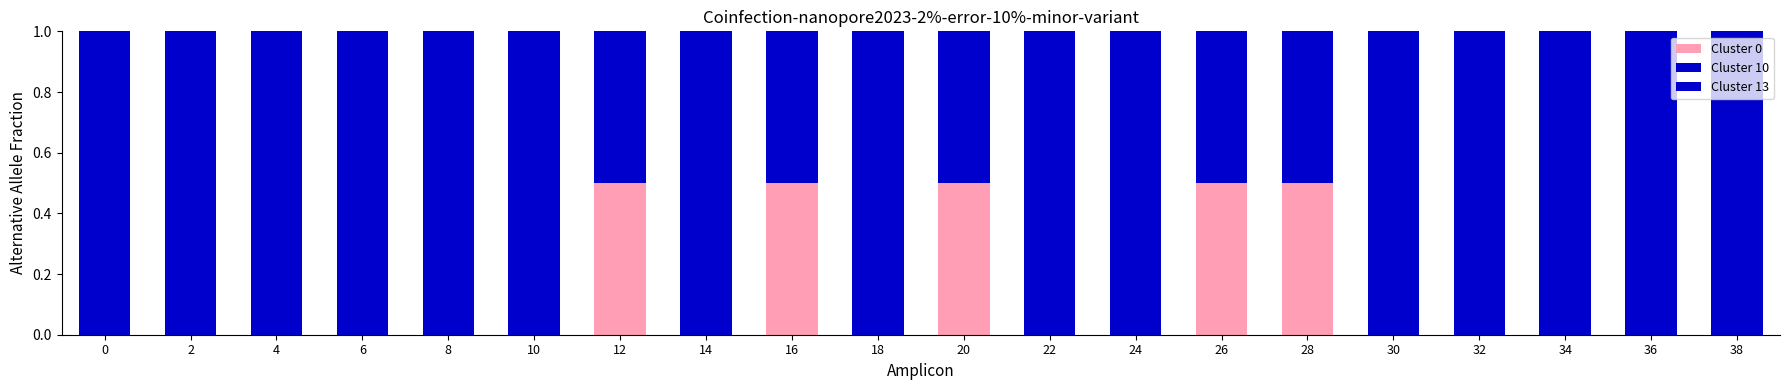

Are the bars horizontal?

No